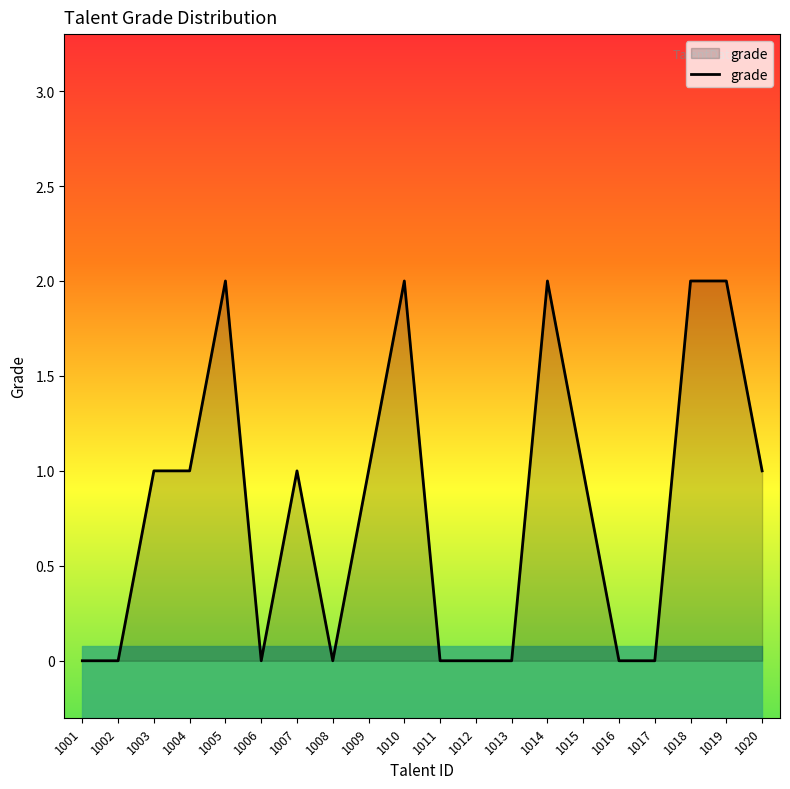

What is the value of the 14th point from the left?

2